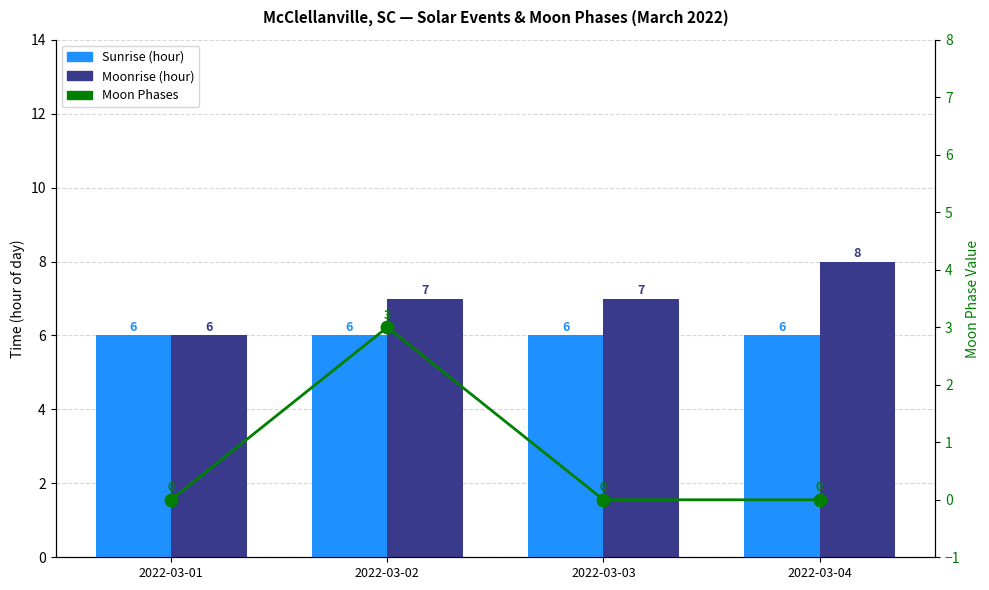

Is it true that Moon Phases equals 3 at 2022-03-02?

True